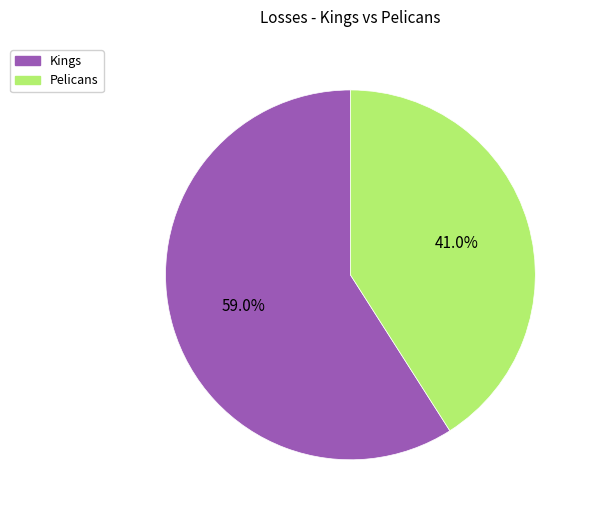

Rank the categories by value from highest to lowest.

Kings, Pelicans